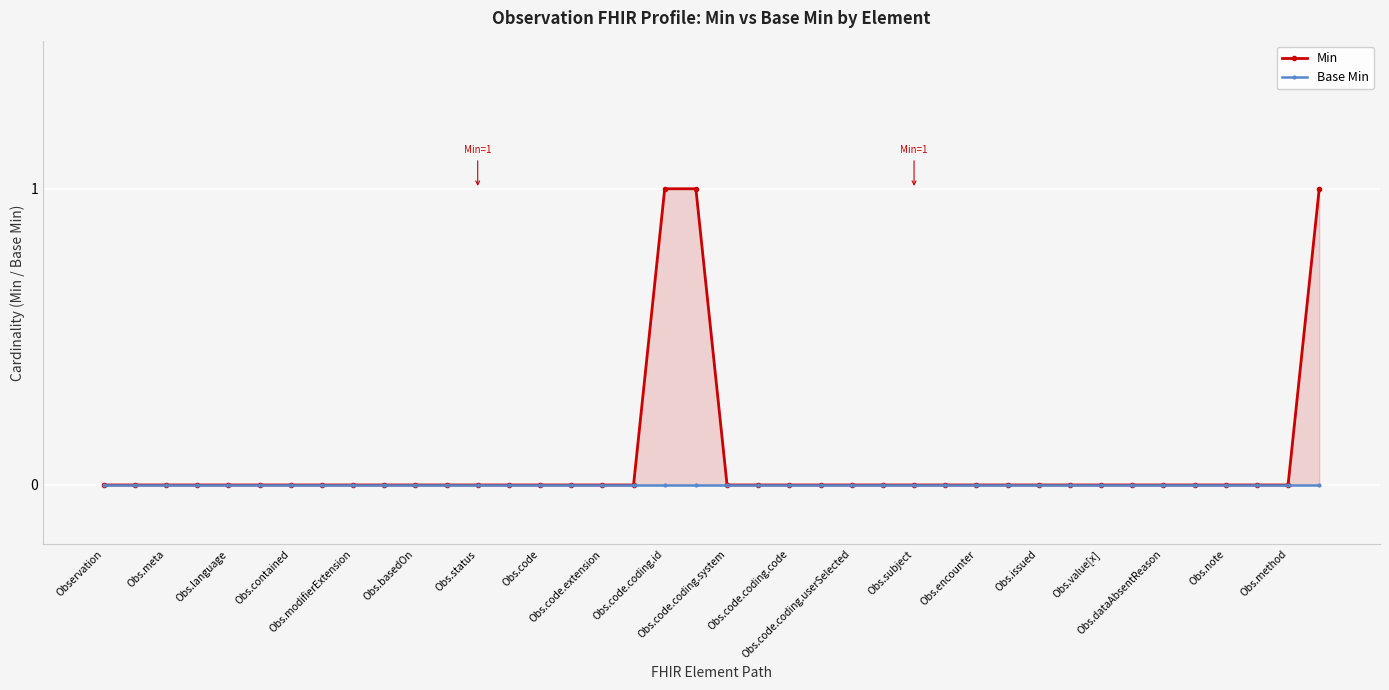

What position from the left is Obs.code.extension?

17